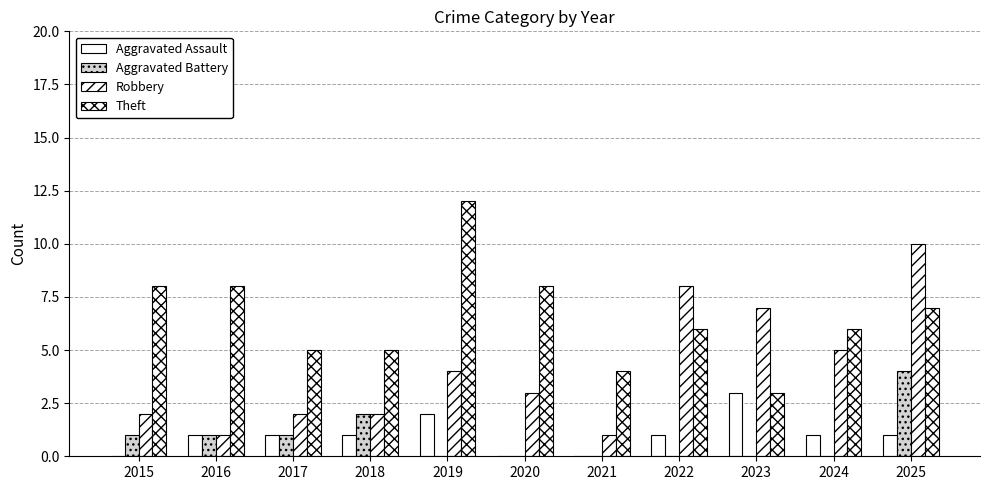

Reading right to left, what are all the values shown in this chart?

Aggravated Assault: 2025=1	2024=1	2023=3	2022=1	2021=0	2020=0	2019=2	2018=1	2017=1	2016=1	2015=0
Aggravated Battery: 2025=4	2024=0	2023=0	2022=0	2021=0	2020=0	2019=0	2018=2	2017=1	2016=1	2015=1
Robbery: 2025=10	2024=5	2023=7	2022=8	2021=1	2020=3	2019=4	2018=2	2017=2	2016=1	2015=2
Theft: 2025=7	2024=6	2023=3	2022=6	2021=4	2020=8	2019=12	2018=5	2017=5	2016=8	2015=8